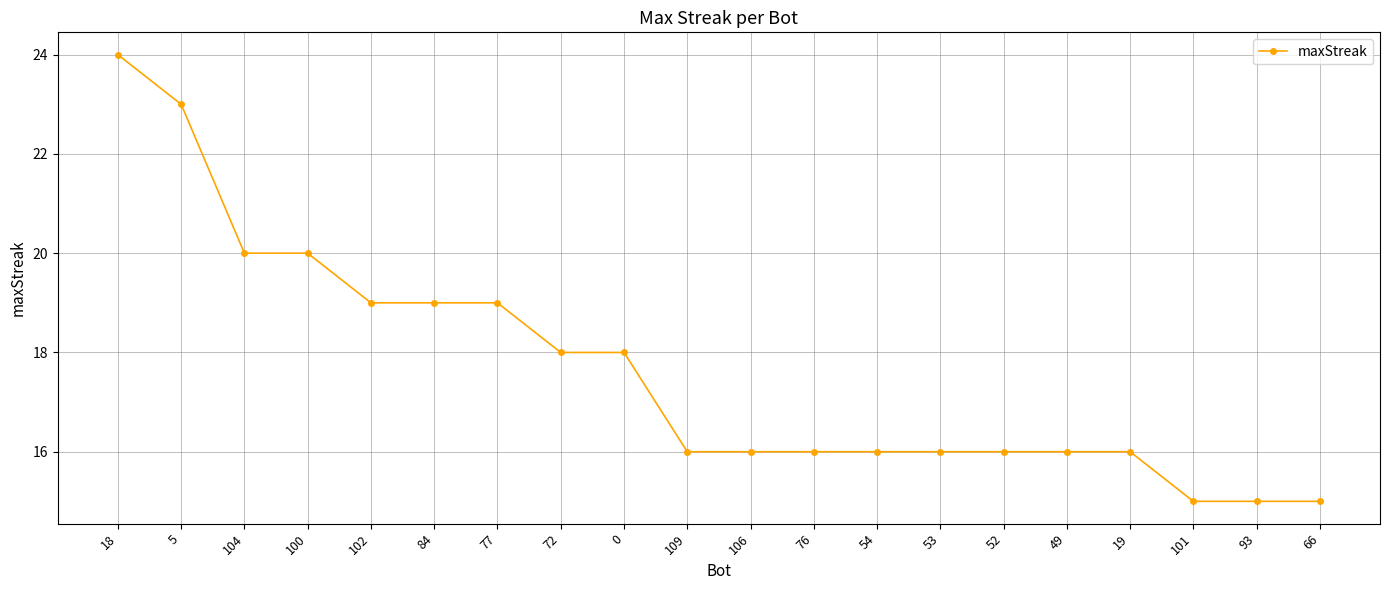

What is the sum of the values at 106 and 76?

32